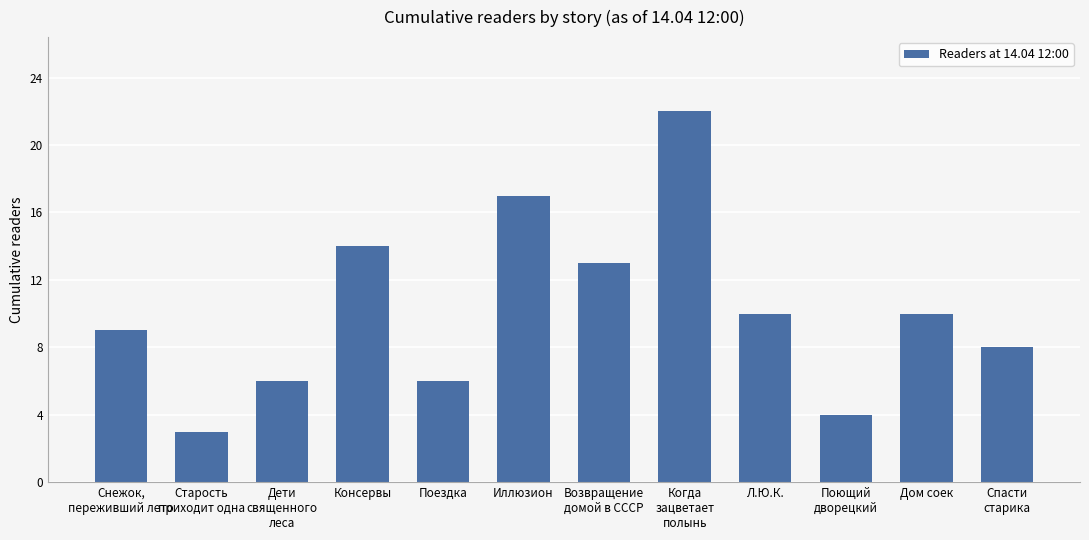

Which category has the lowest value across all series?

Старость
приходит одна